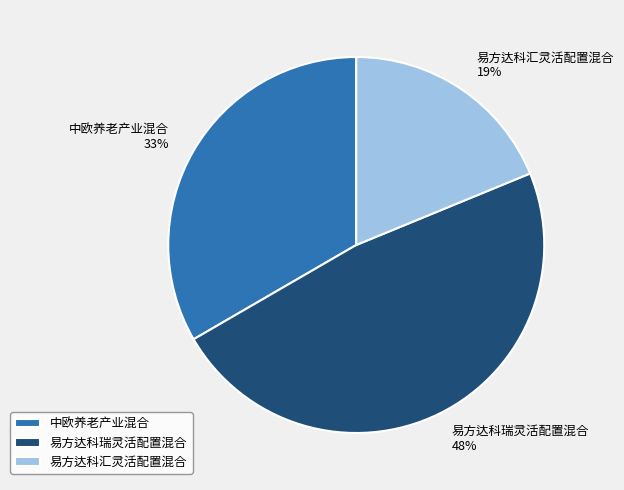

To the nearest percent, what percentage of the pie is 易方达科瑞灵活配置混合?

48%